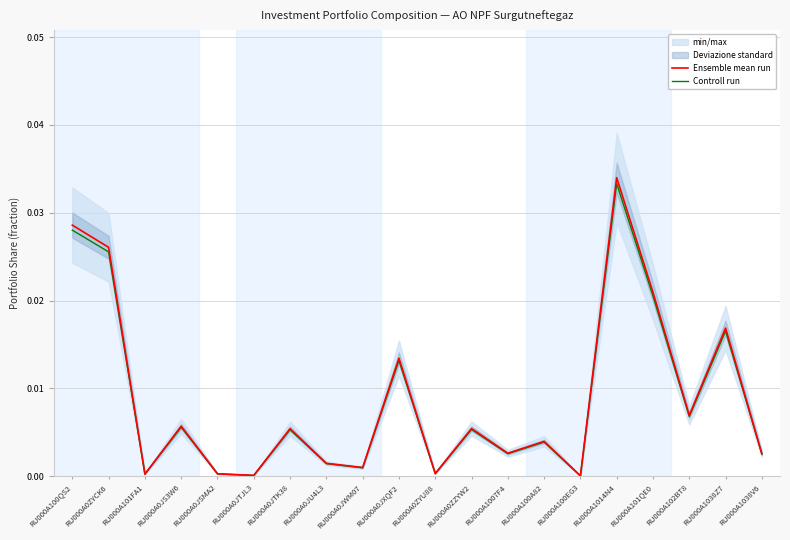

The Controll run series shows 0.0 at RU000A0ZYU88. True or false?

True